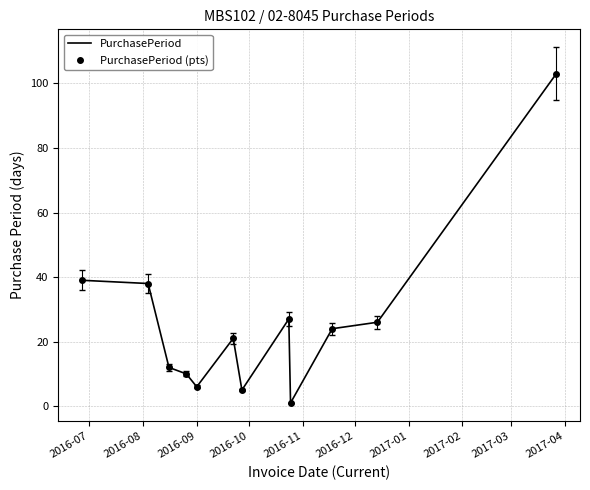

True or false: PurchasePeriod (pts) and PurchasePeriod cross at least once.

False